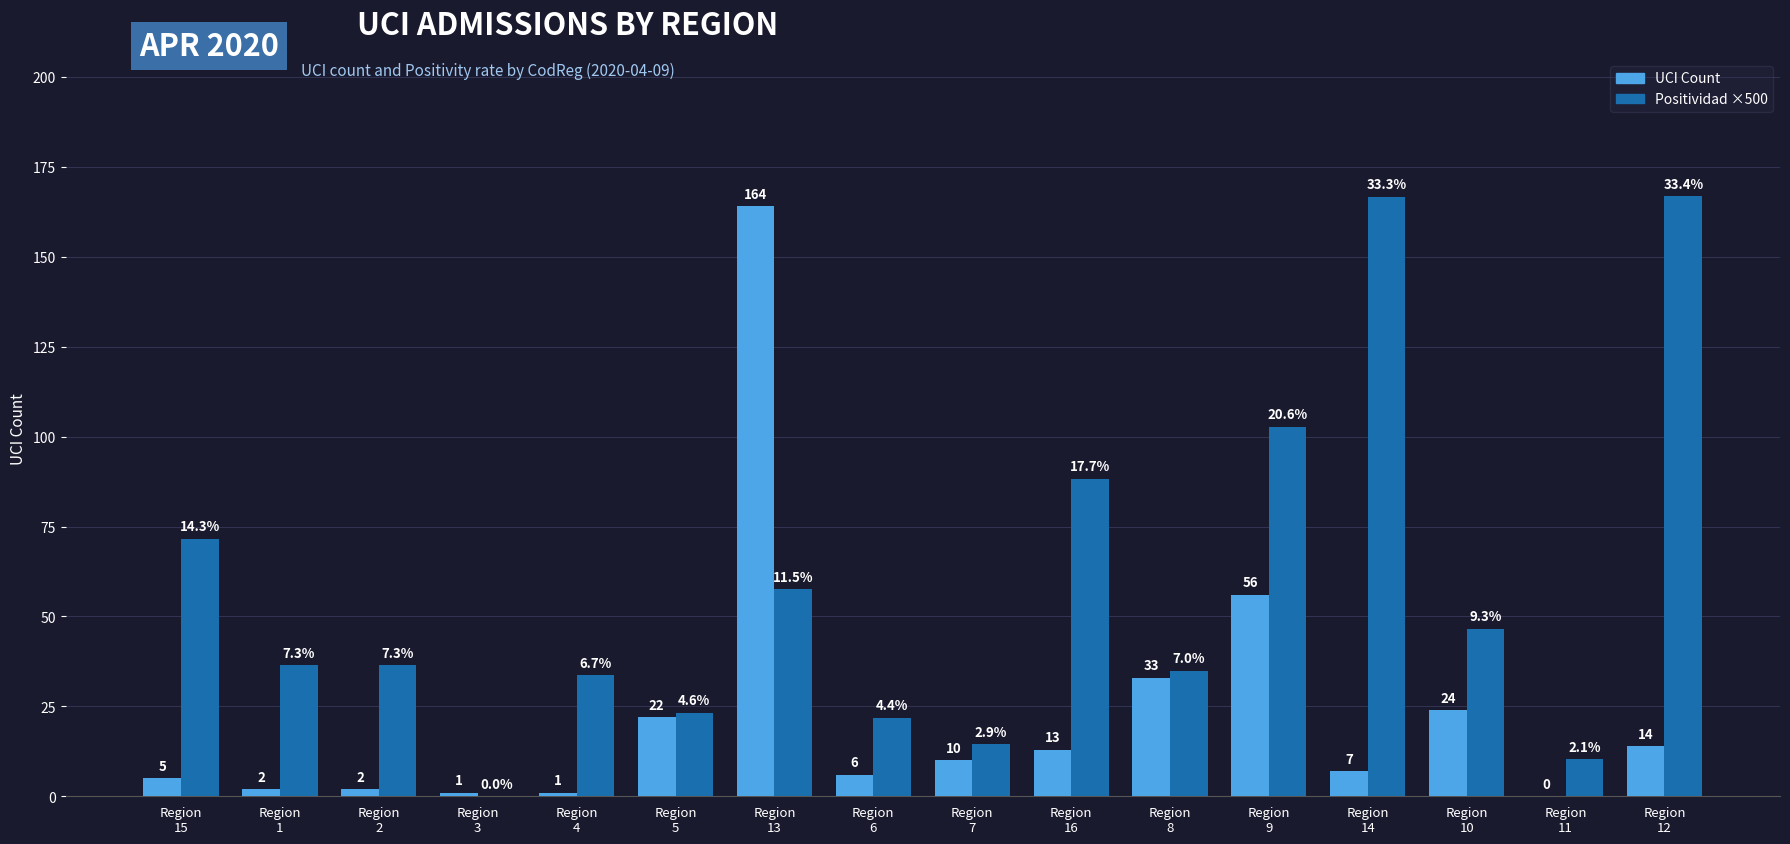

Are the bars grouped side by side (vs. stacked)?

Yes